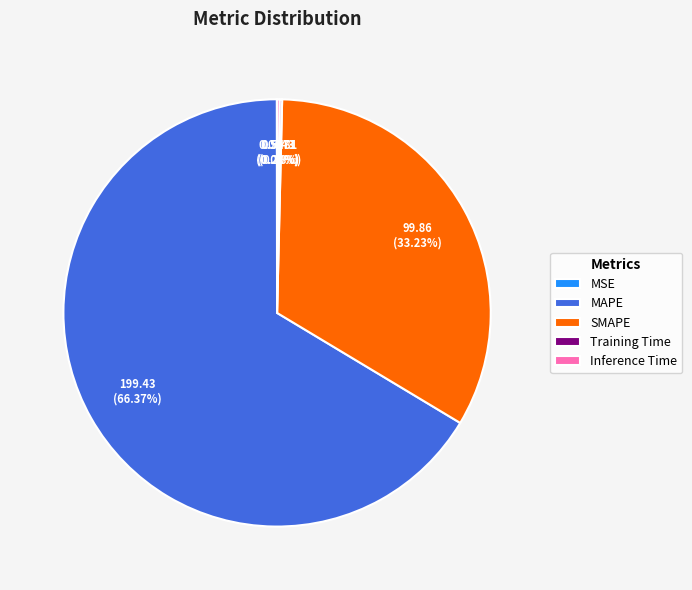

Which slice is the largest?

MAPE